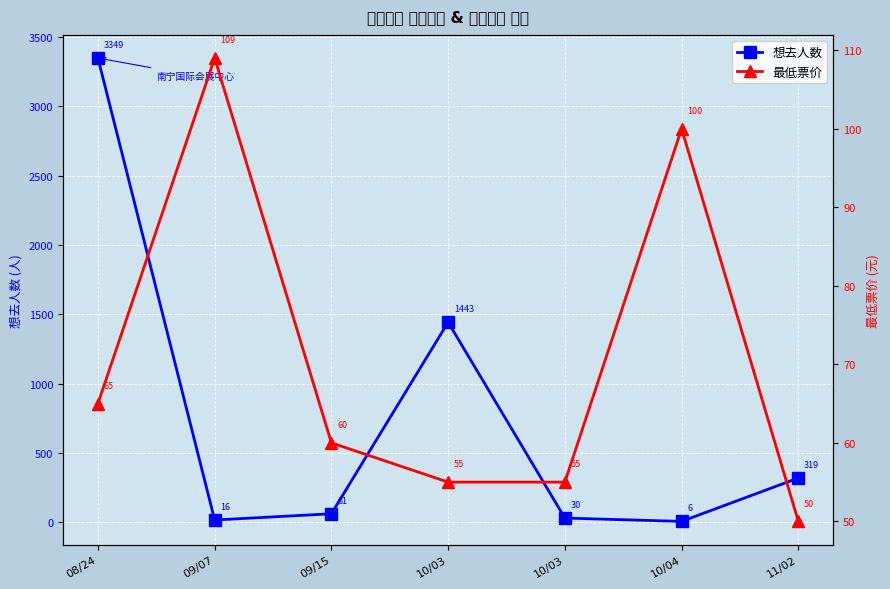

Reading left to right, extract all data points from this chart.

想去人数: 08/24=3349	09/07=16	09/15=61	10/03=1443	10/03=30	10/04=6	11/02=319
最低票价: 08/24=65	09/07=109	09/15=60	10/03=55	10/03=55	10/04=100	11/02=50